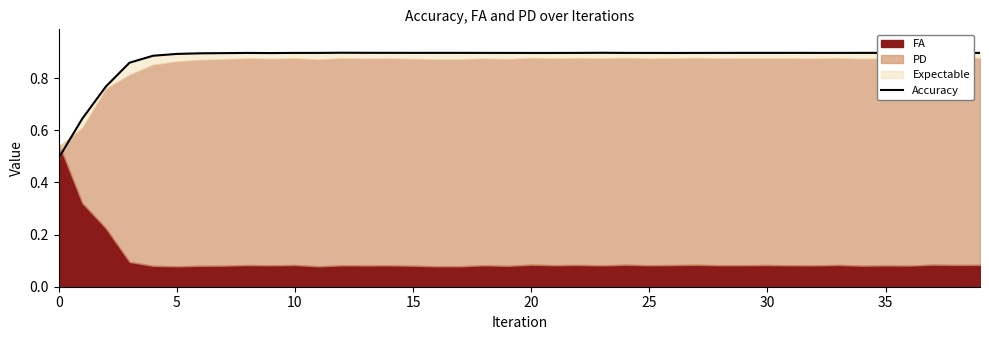

What is the value of the 1st point from the left?

0.5